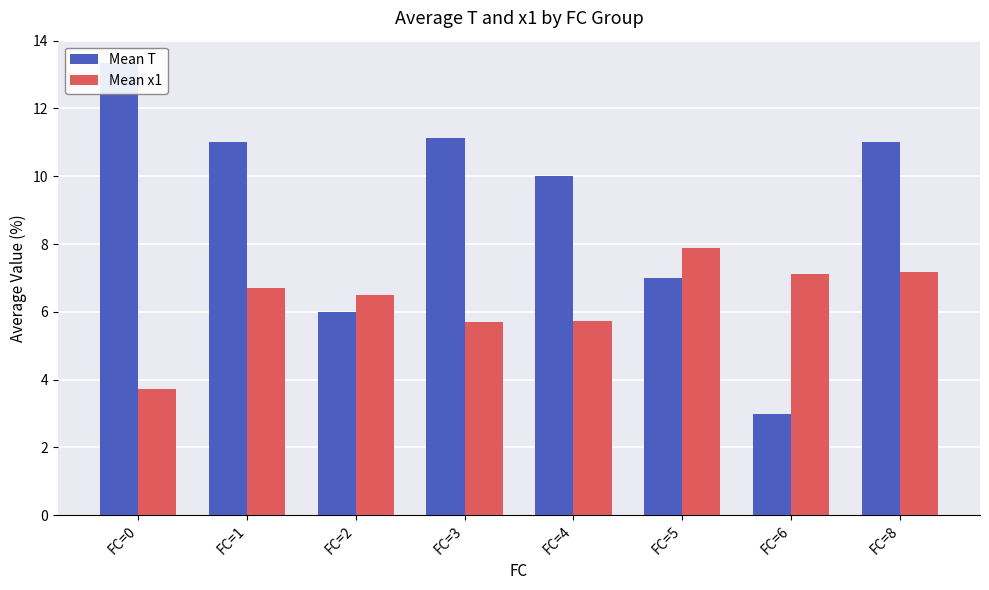

What is the sum of the Mean T values at FC=0 and FC=8?

24.3